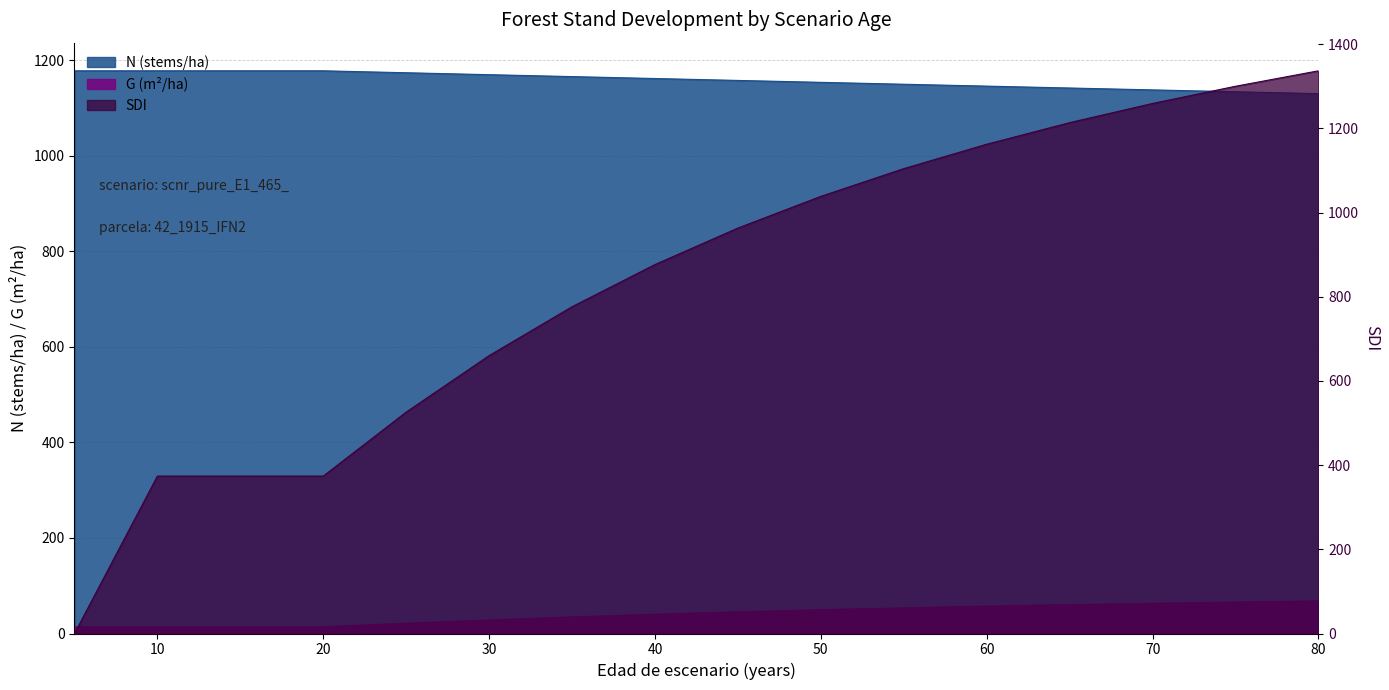

Between 70 and 60, which is larger?

60